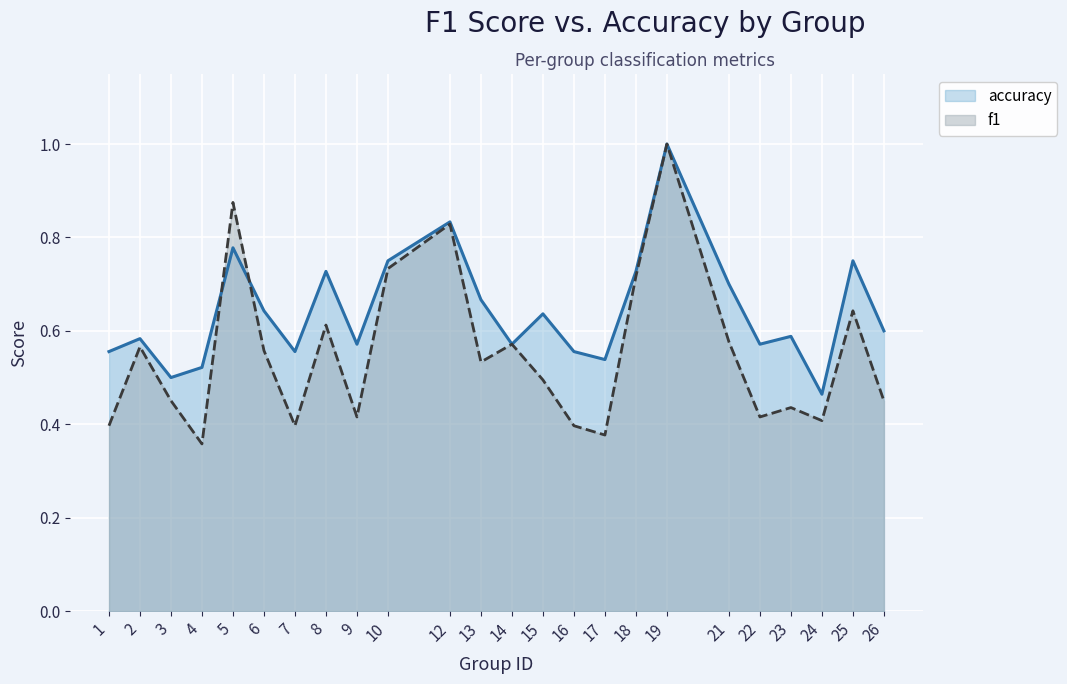

Which category has the highest value across all series?

19